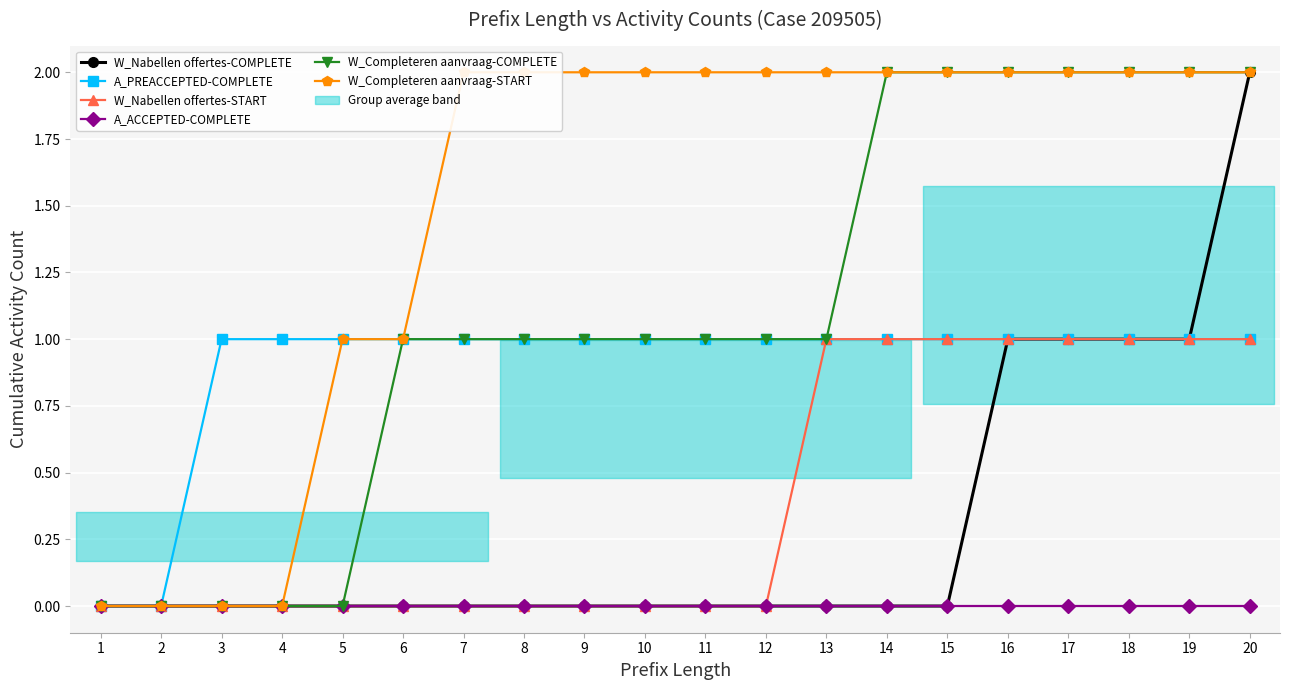

At how many categories does at least one series exceed 0?

18